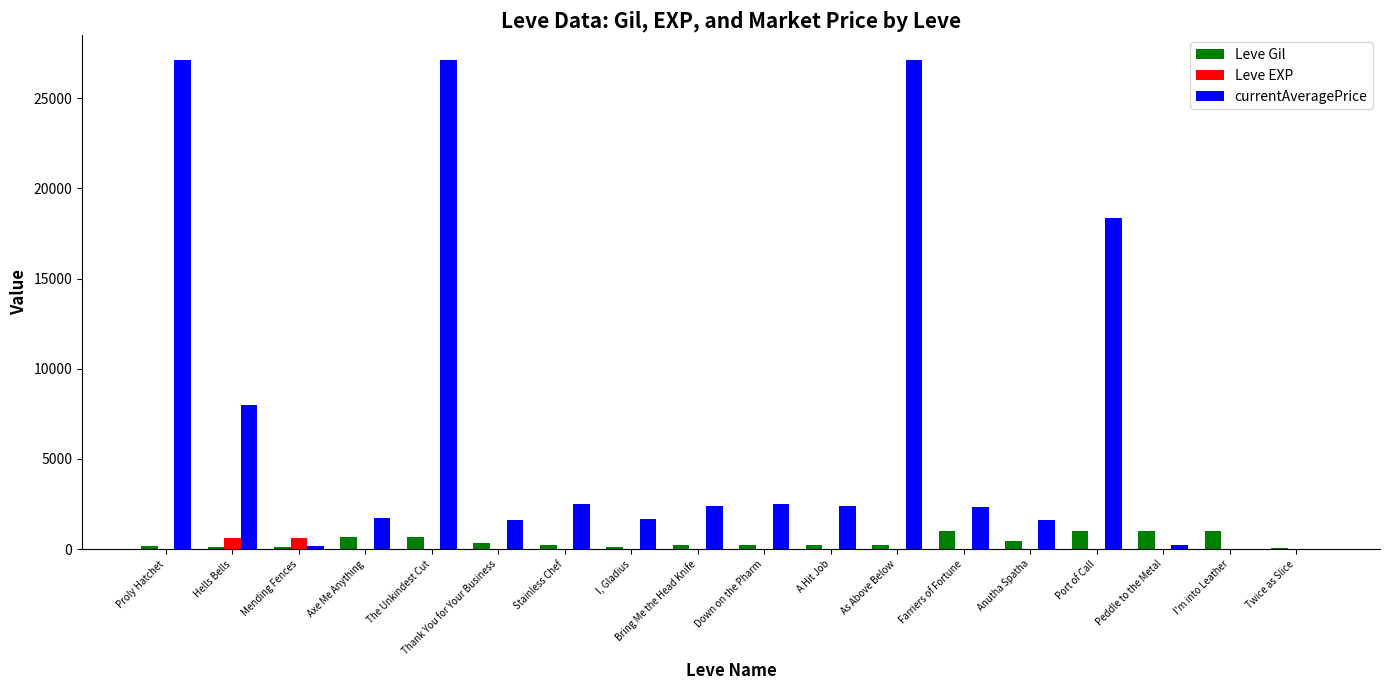

Which series has the largest range (max minus min)?

currentAveragePrice